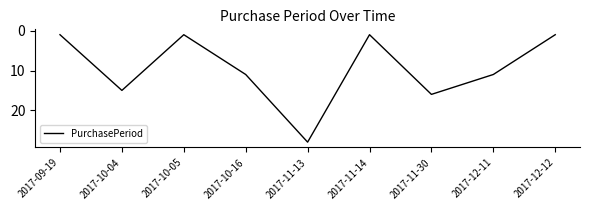

Reading right to left, what are all the values shown in this chart?

1	11	16	1	28	11	1	15	1